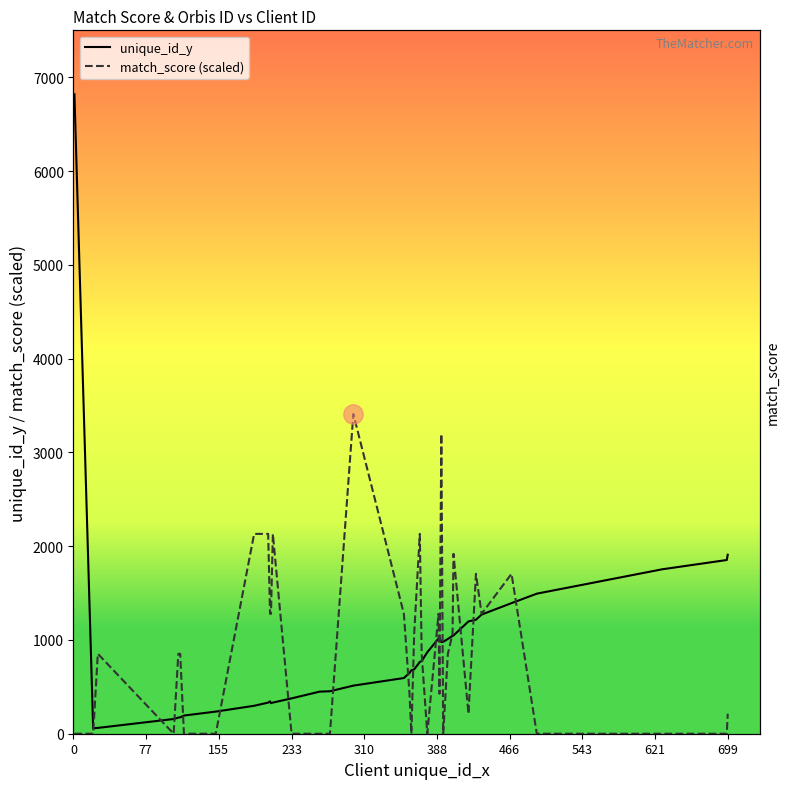

Is it true that match_score (scaled) equals 1149.3 at 310?

False